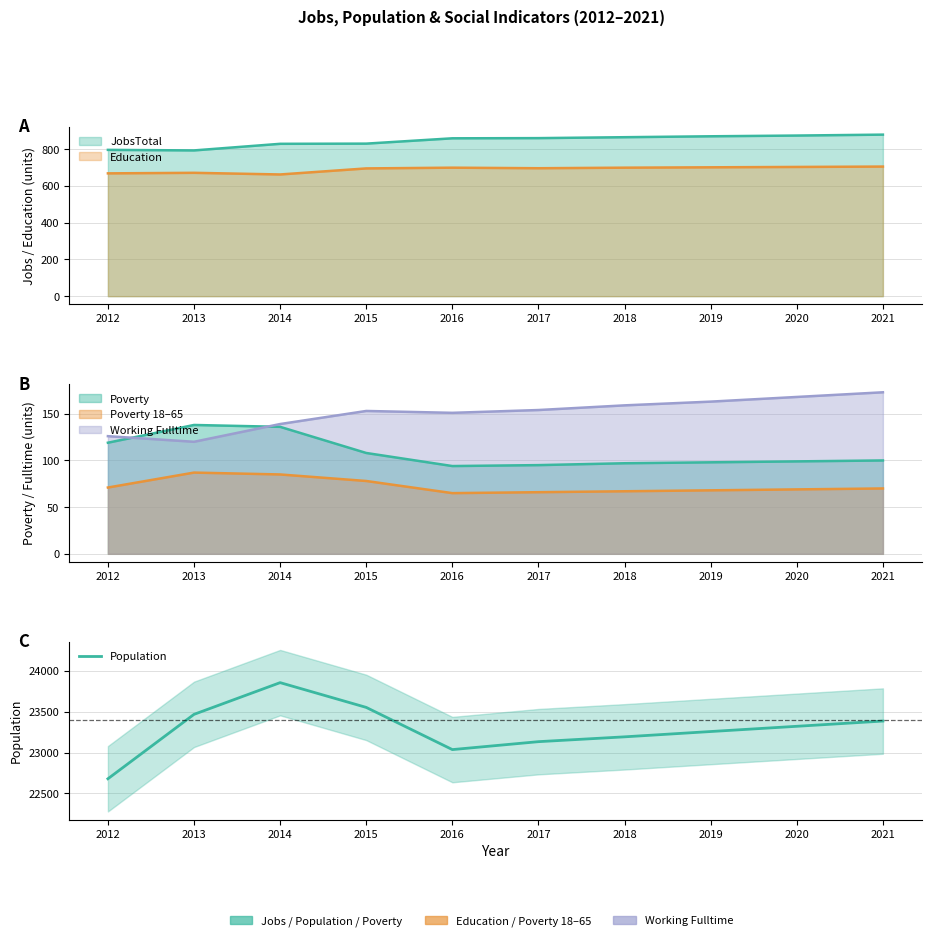

Reading right to left, list all the values displayed in this chart.

23385	23321	23257	23192	23133	23036	23552	23855	23467	22679